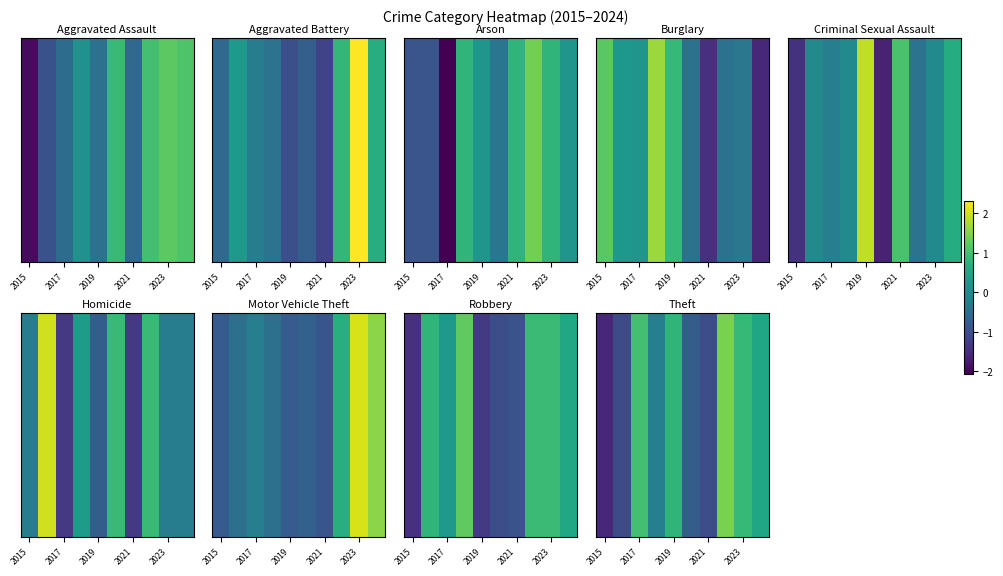

How many categories are shown in the chart?

10